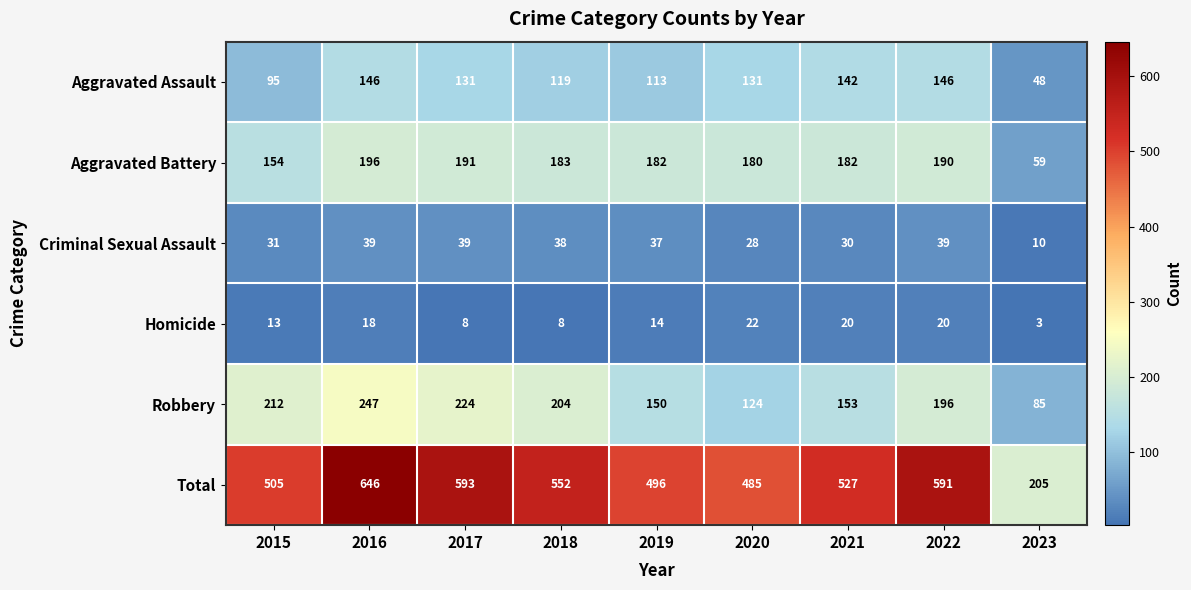

Where is Homicide nearest to the value 12?

2015